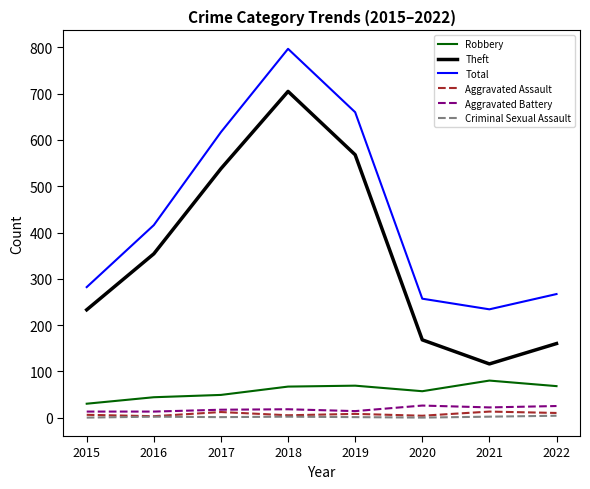

Between 2019 and 2020, which series saw the biggest shift?

Total